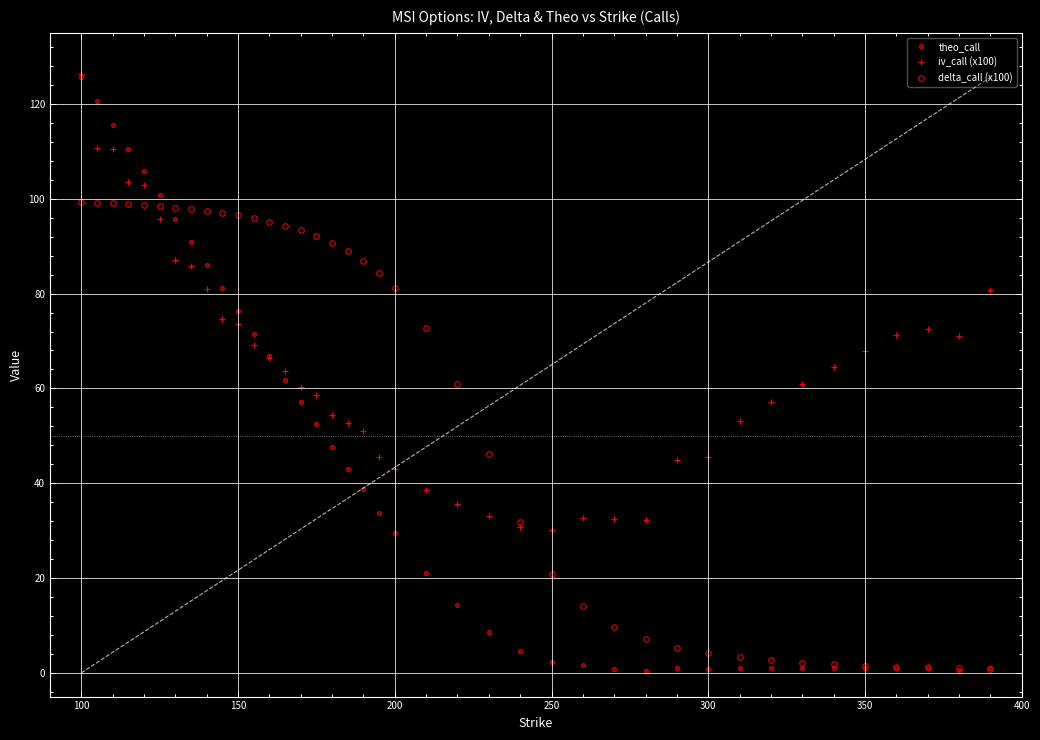

Which category has the highest value in the theo_call series?

100